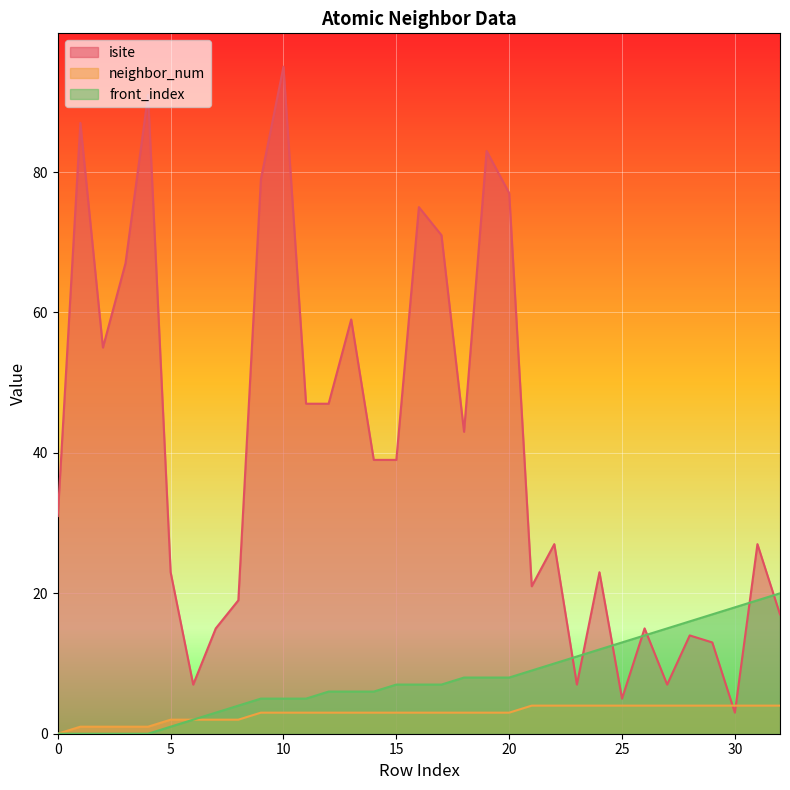

How many data points in front_index are less than 7?

15